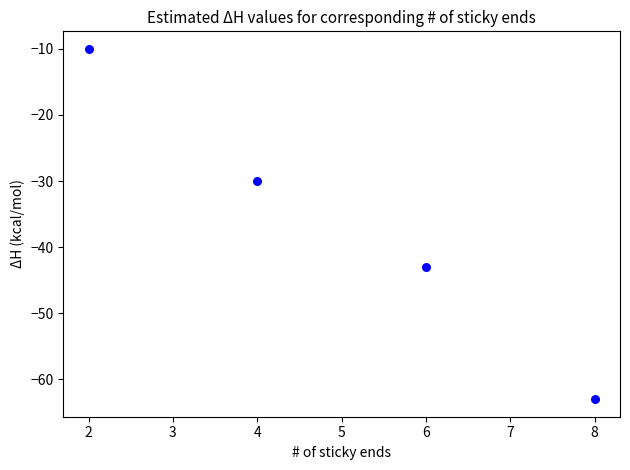

What Y value in the scatter plot is closest to -36?

-30